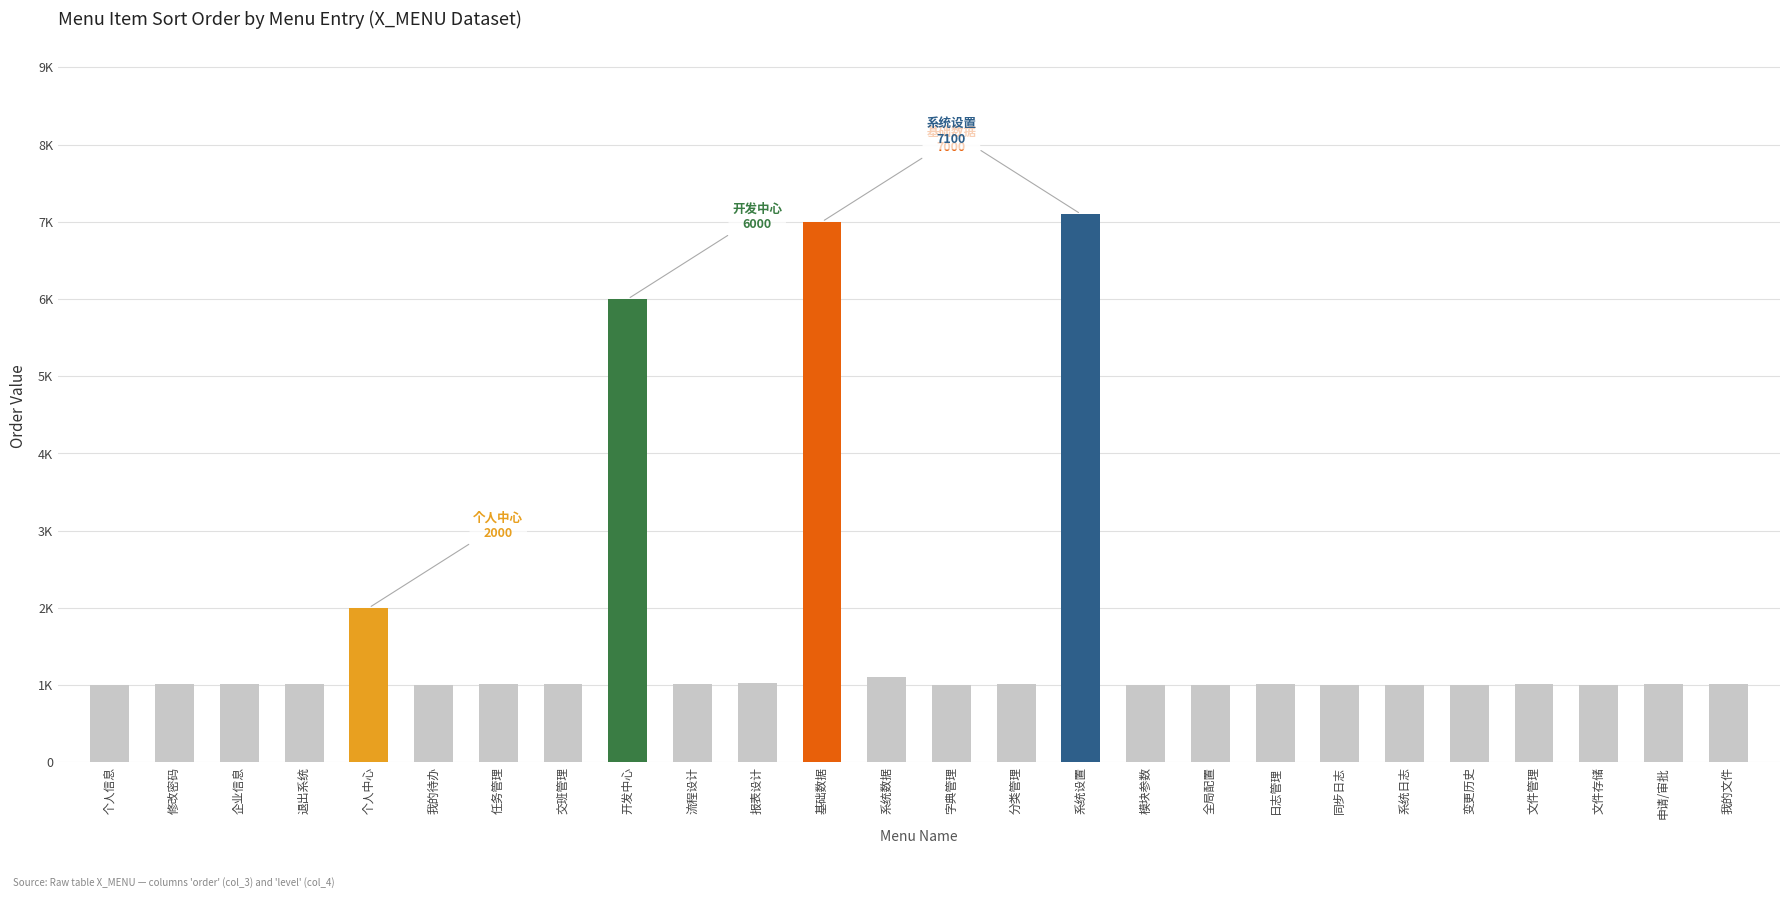

Are the bars horizontal?

No